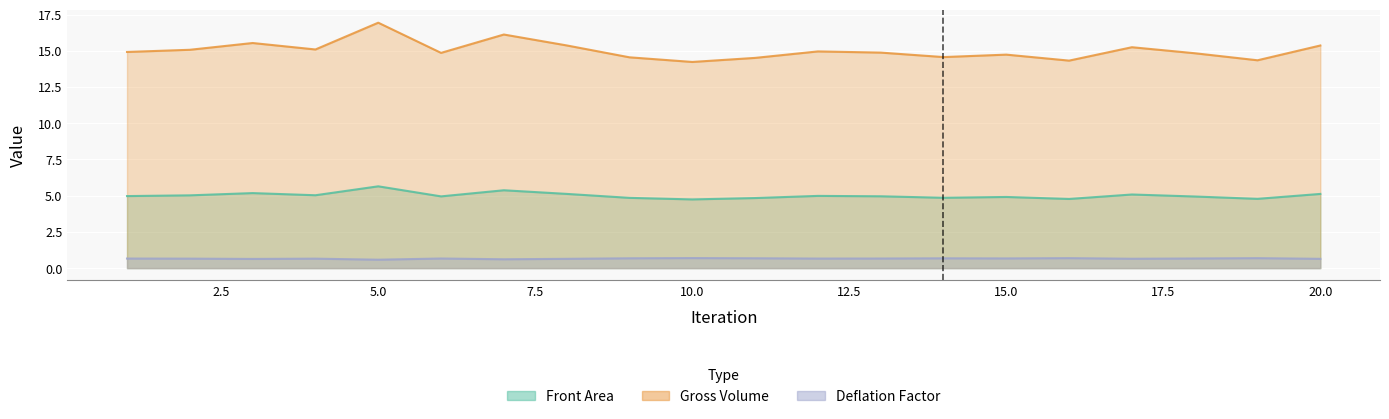

What are all the series names shown in the legend?

Front Area, Gross Volume, Deflation Factor